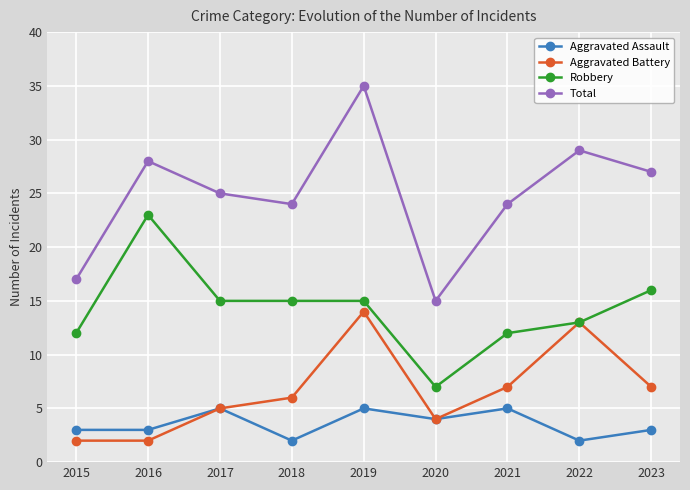

How many data points does each series have?

9